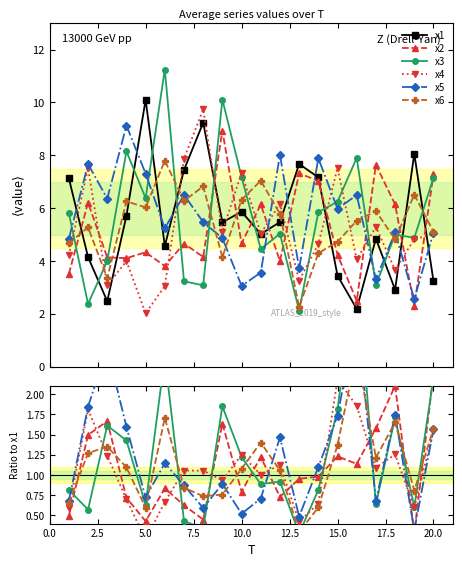

What value does the x5 series have at 18?

5.1